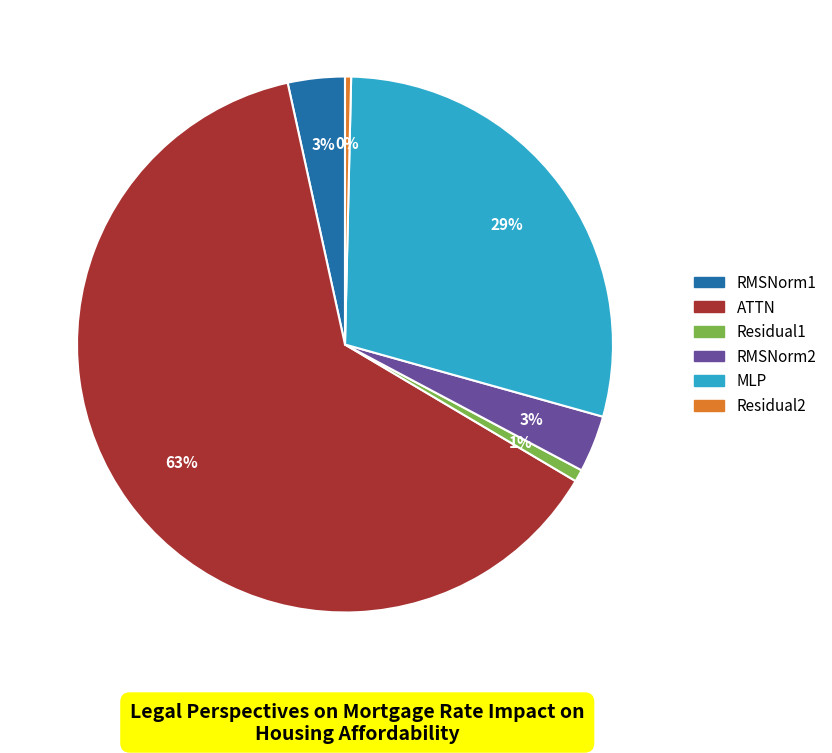

To the nearest percent, what is the average slice percentage?

17%